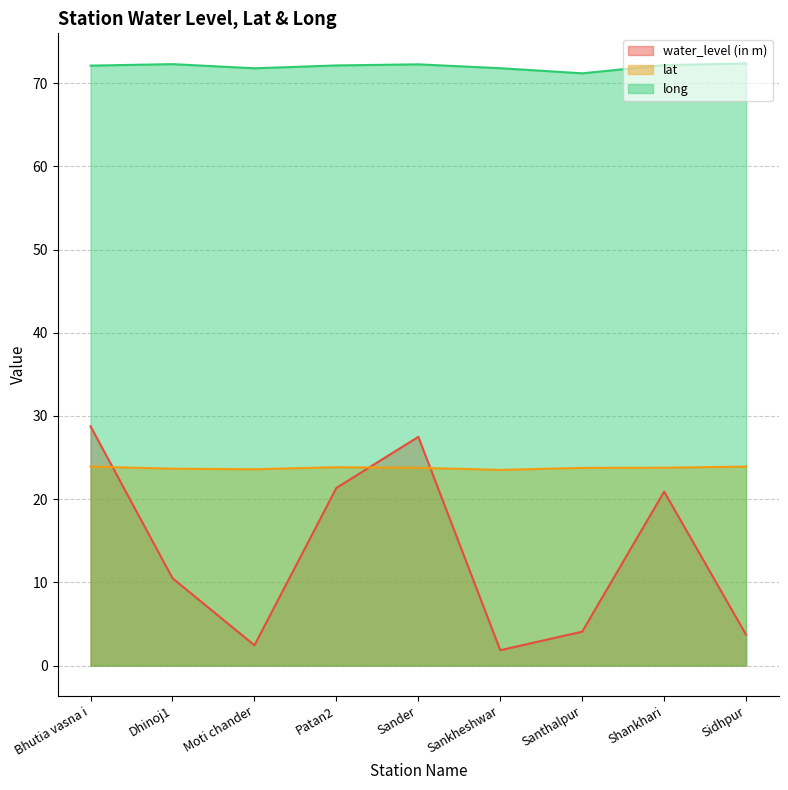

Reading left to right, list all the values displayed in this chart.

water_level (in m): 28.8	10.5	2.4	21.4	27.5	1.9	4.1	20.9	3.7
lat: 23.9	23.7	23.6	23.8	23.8	23.5	23.8	23.8	23.9
long: 72.1	72.3	71.8	72.1	72.3	71.8	71.2	72.2	72.4